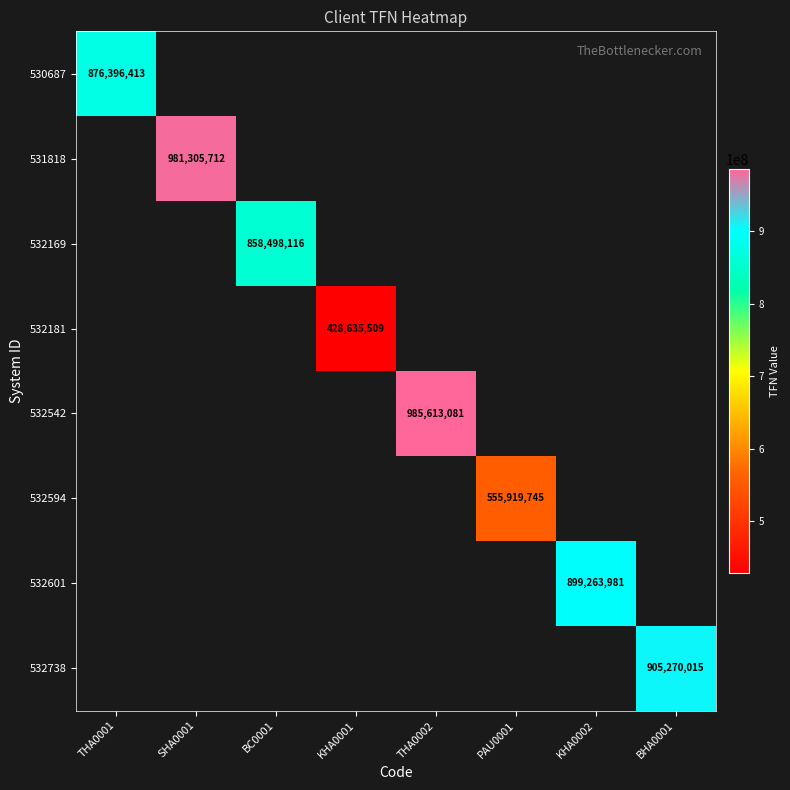

Which category has the lowest value across all series?

KHA0001